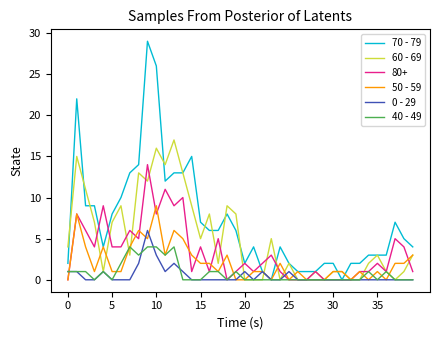

What is the greatest value displayed?

29